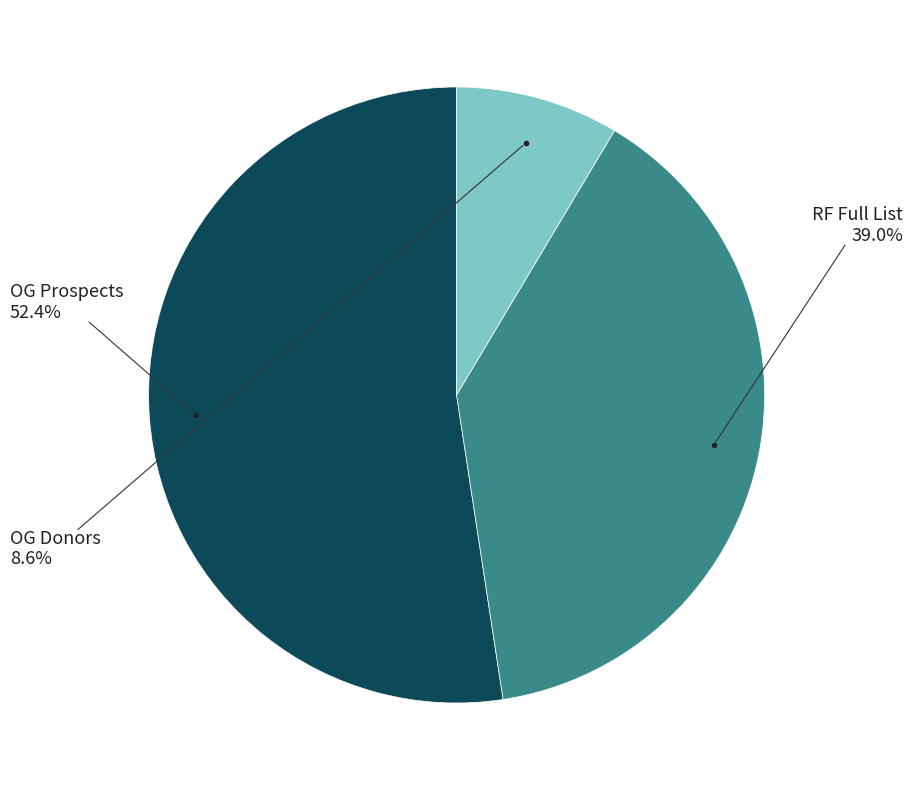

Is there any slice that represents more than half of the pie?

Yes